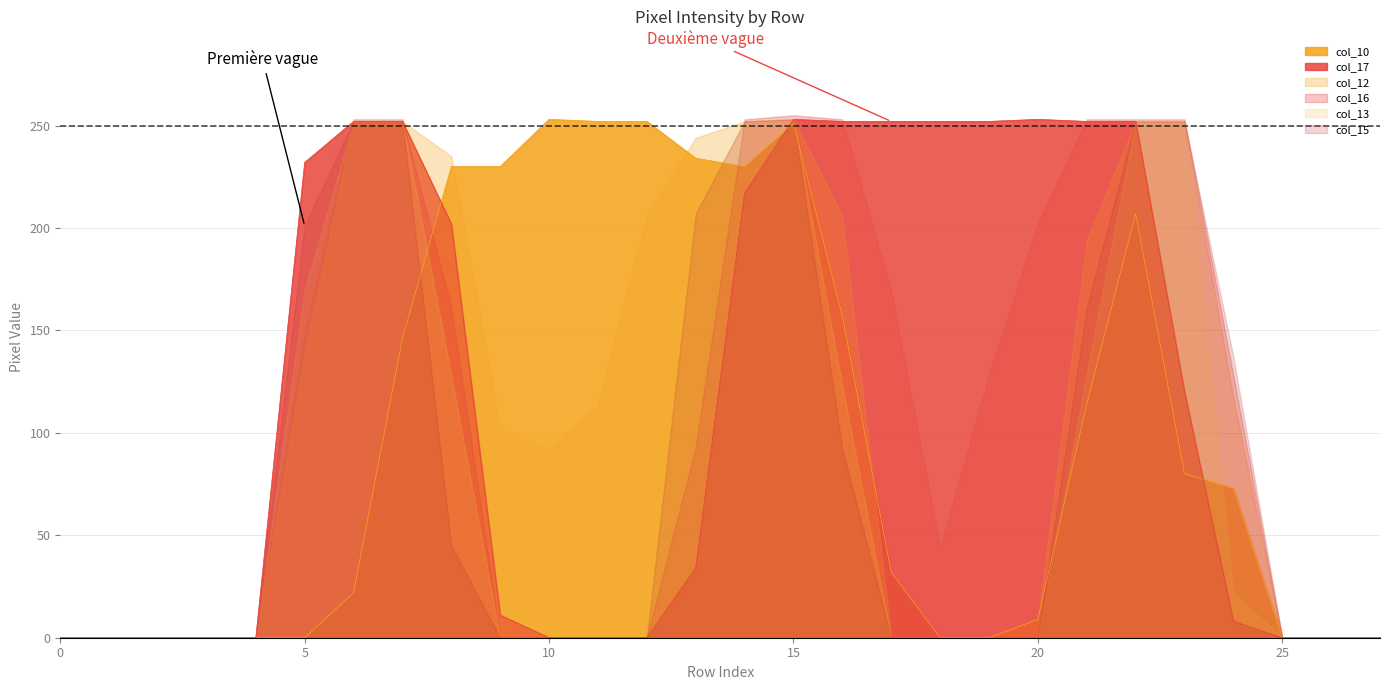

True or false: col_12 and col_17 cross at least once.

False